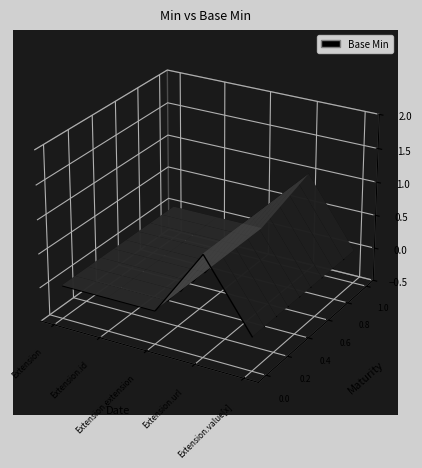

Reading left to right, transcribe all the data shown in this chart.

0	0	0	1	0